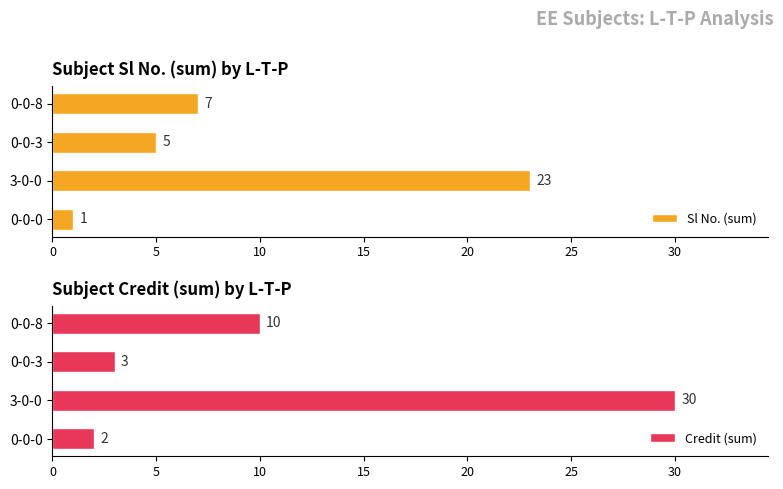

True or false: Sl No. (sum) has a value of 1 at 0-0-0.

True